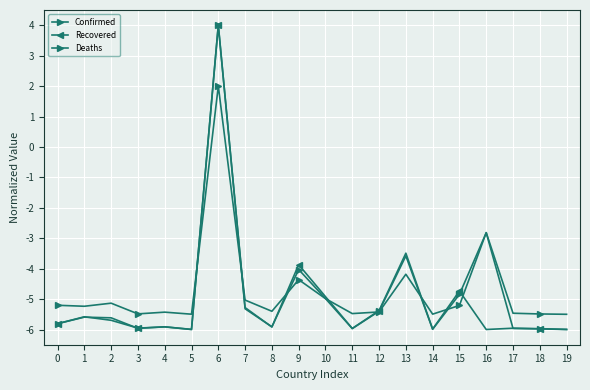

Where is the first local maximum for Recovered?

1